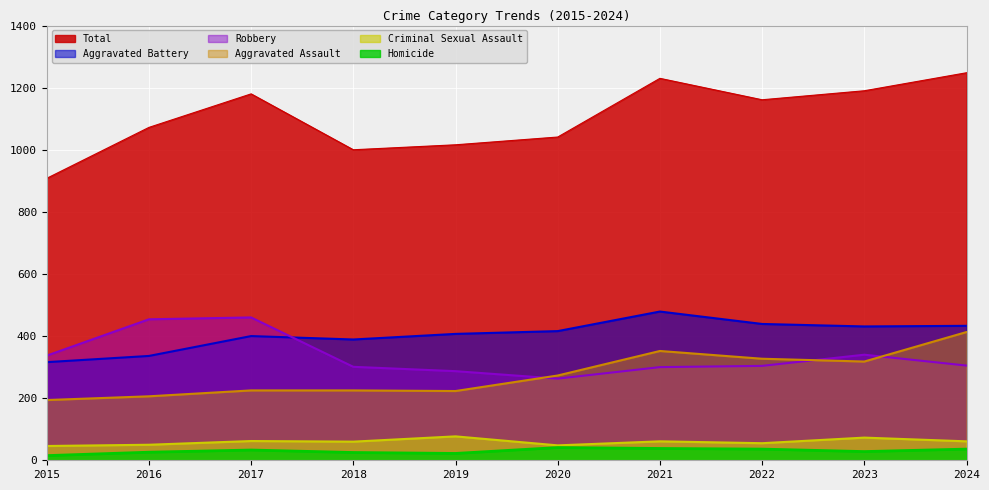

Is the value of Criminal Sexual Assault at 2019 greater than the value of Aggravated Assault at 2021?

No